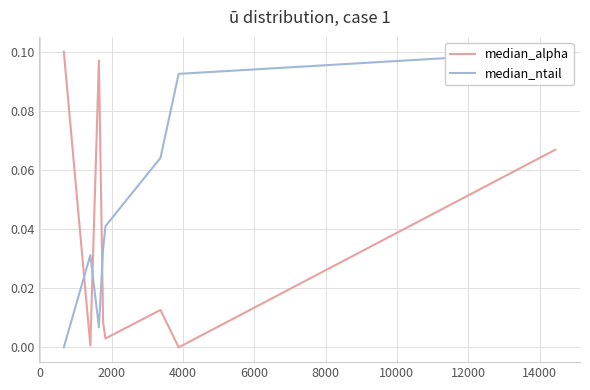

At how many categories does at least one series exceed 0?

8